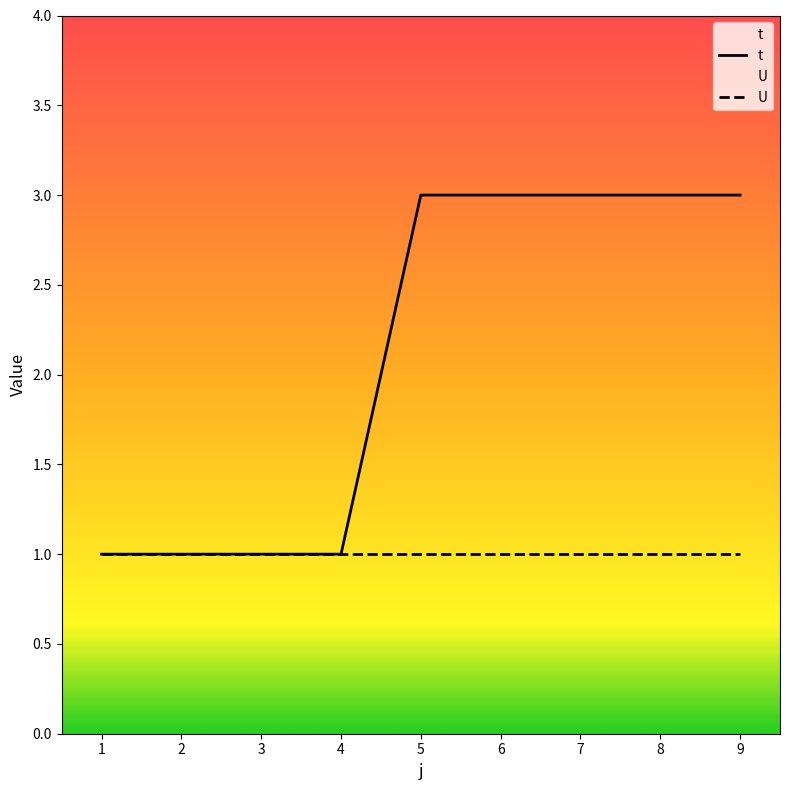

What is the change in value from 2 to 8?

+2